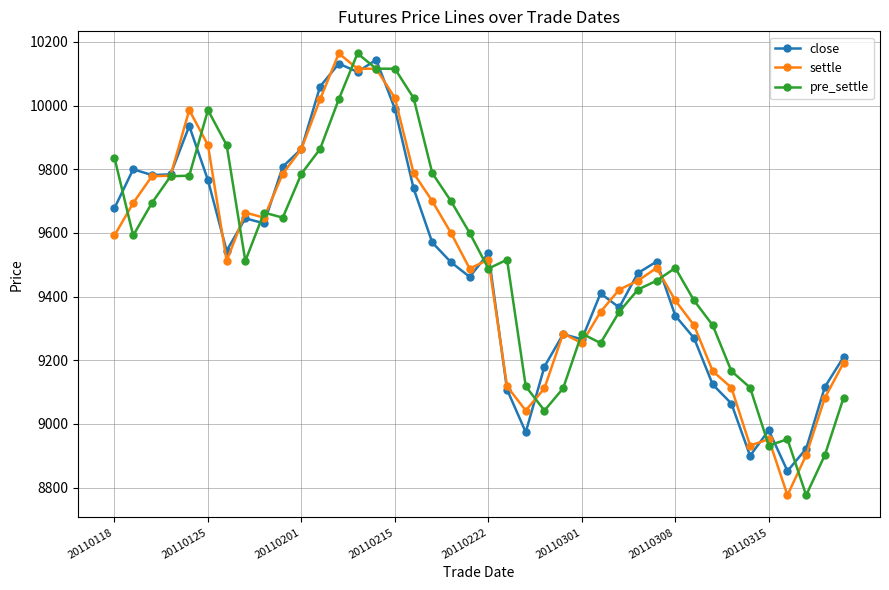

True or false: close and settle intersect in this chart.

True